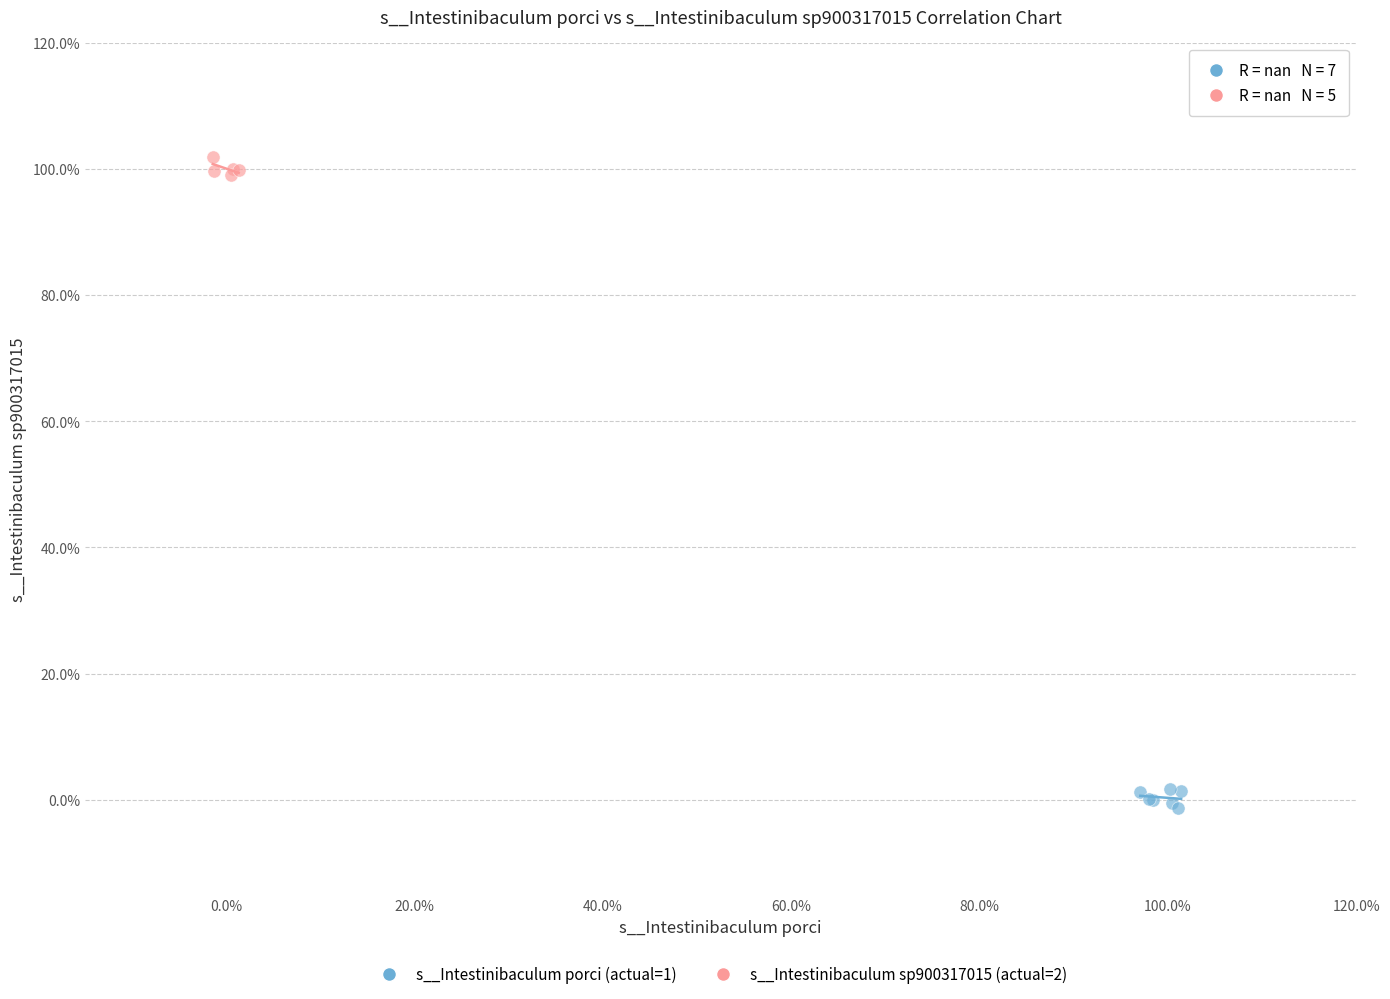

Which series reaches the minimum Y coordinate?

s__Intestinibaculum porci (actual=1)